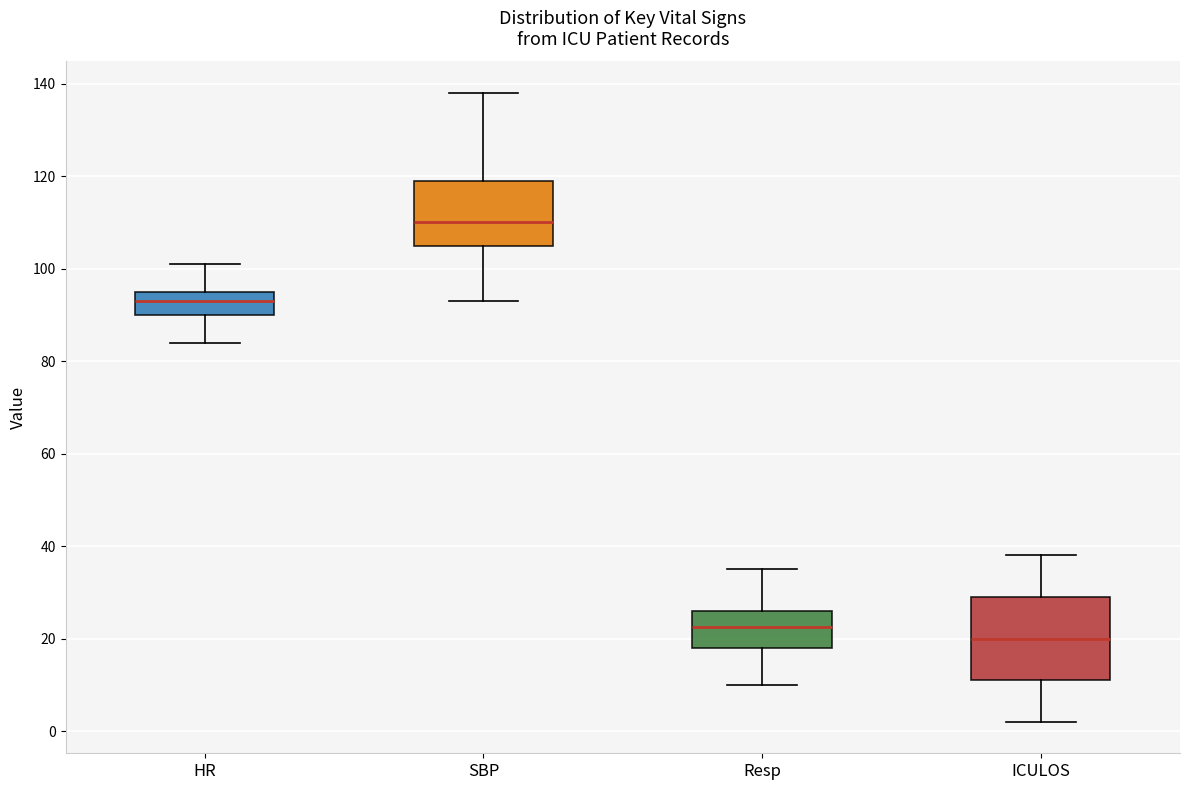

Reading left to right, read every box against the y-axis: the position of its median line, the range the box covers, and the ends of its whiskers. The values are not printed on the chart, so give them approximately, as read against the axis.

HR: median 94, box 90 to 96, whiskers 84 to 102
SBP: median 110, box 106 to 120, whiskers 94 to 138
Resp: median 22, box 18 to 26, whiskers 10 to 36
ICULOS: median 20, box 12 to 30, whiskers 2 to 38